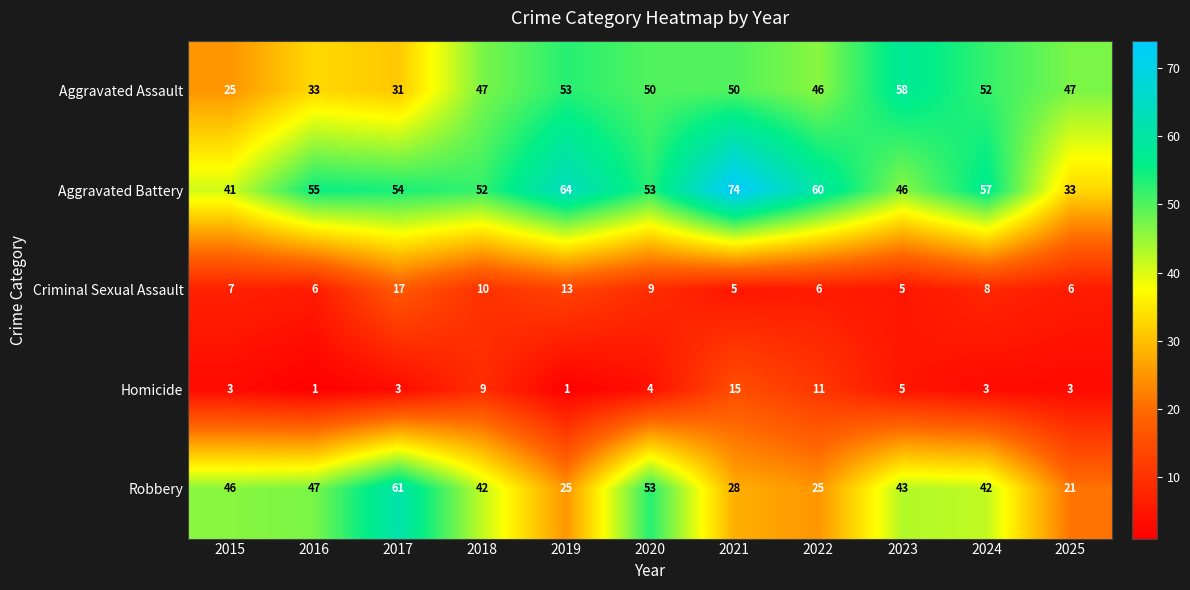

Which series has the largest total across all categories?

Aggravated Battery